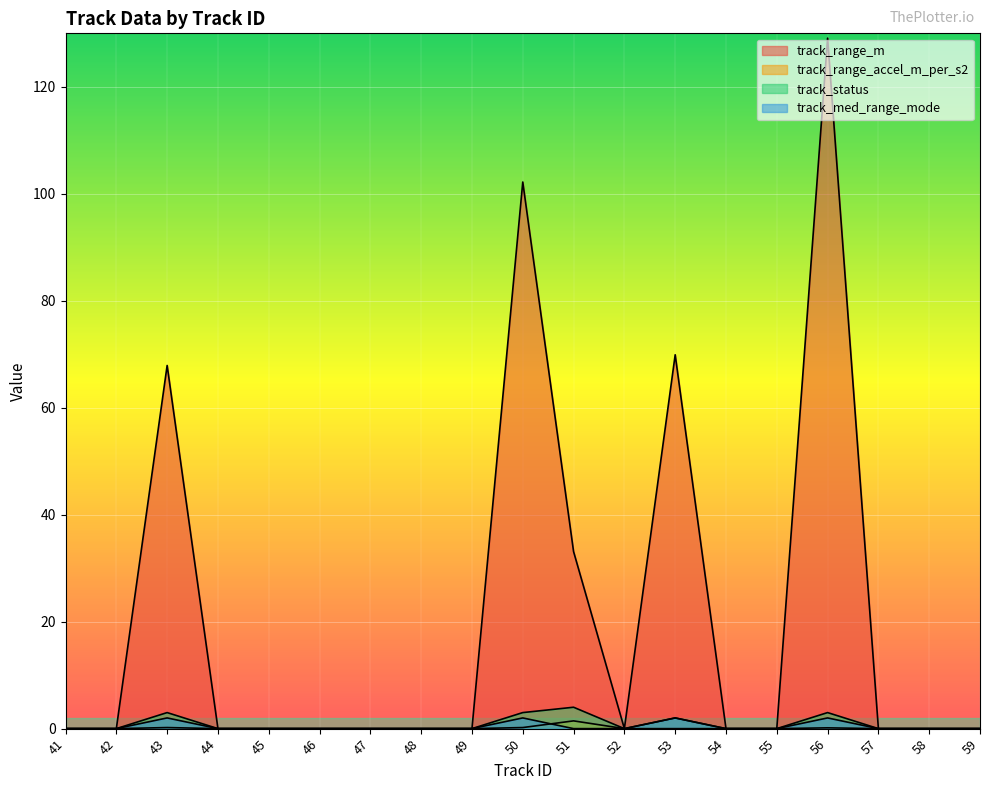

True or false: track_med_range_mode has a value of 1.2 at 50.

False